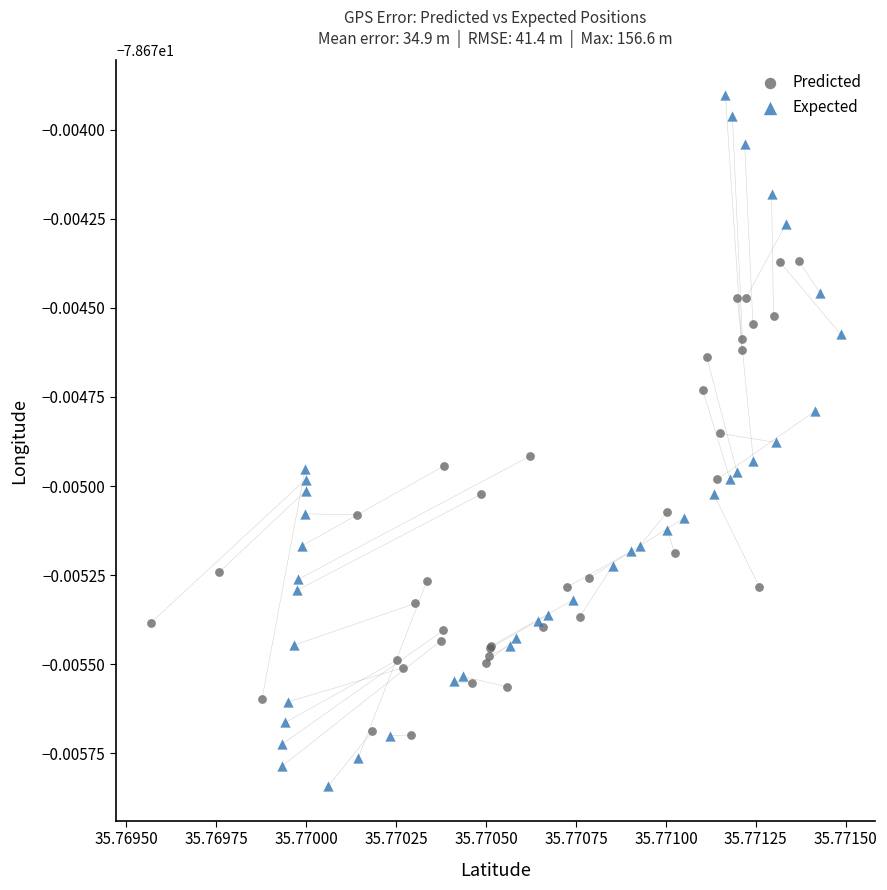

What are all the series names shown in the legend?

Predicted, Expected